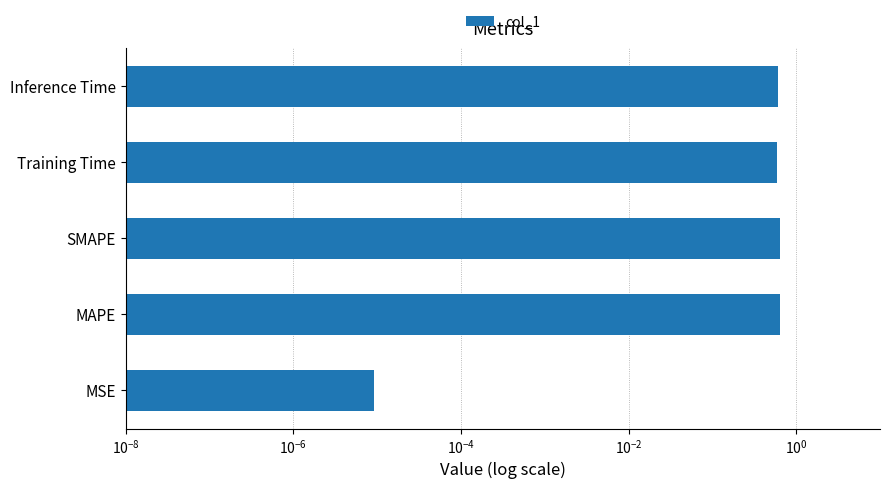

What is the maximum value shown in the chart?

0.6